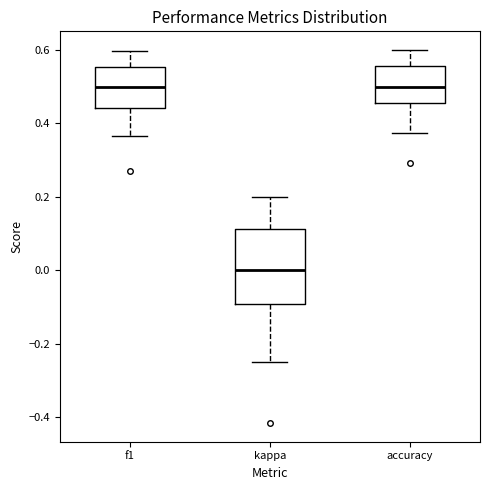

Reading left to right, read every box against the y-axis: the position of its median line, the range the box covers, and the ends of its whiskers. The values are not printed on the chart, so give them approximately, as read against the axis.

f1: median 0.50, box 0.44 to 0.56, whiskers 0.36 to 0.60
kappa: median 0.00, box -0.10 to 0.12, whiskers -0.24 to 0.20
accuracy: median 0.50, box 0.46 to 0.56, whiskers 0.38 to 0.60